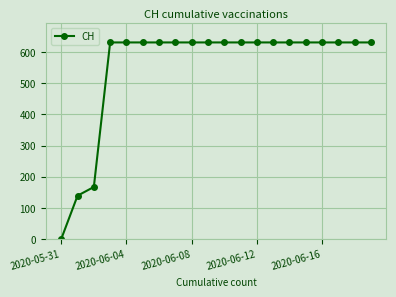

Reading right to left, list all the values displayed in this chart.

631	631	631	631	631	631	631	631	631	631	631	631	631	631	631	631	631	167	139	0